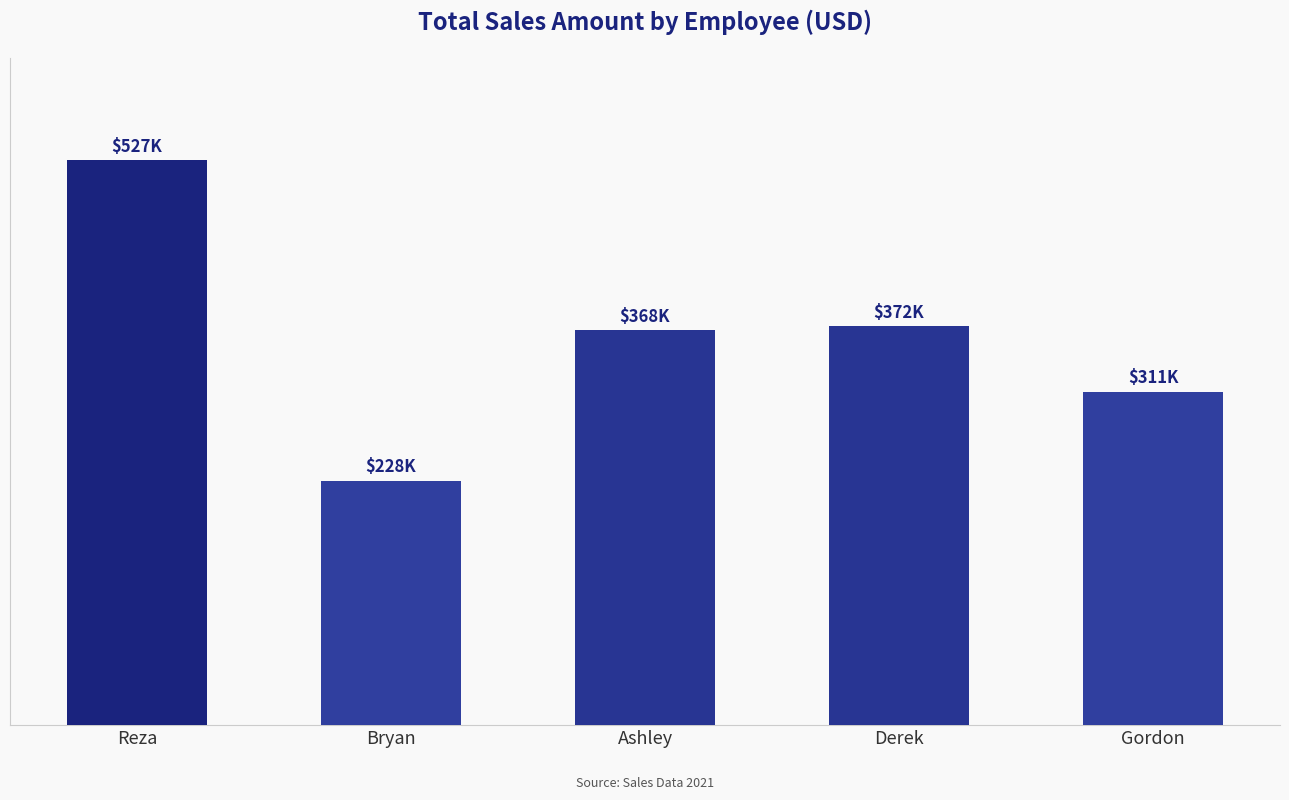

Reading left to right, extract all data points from this chart.

526806.6	227895.8	368364.8	371911.9	310854.5